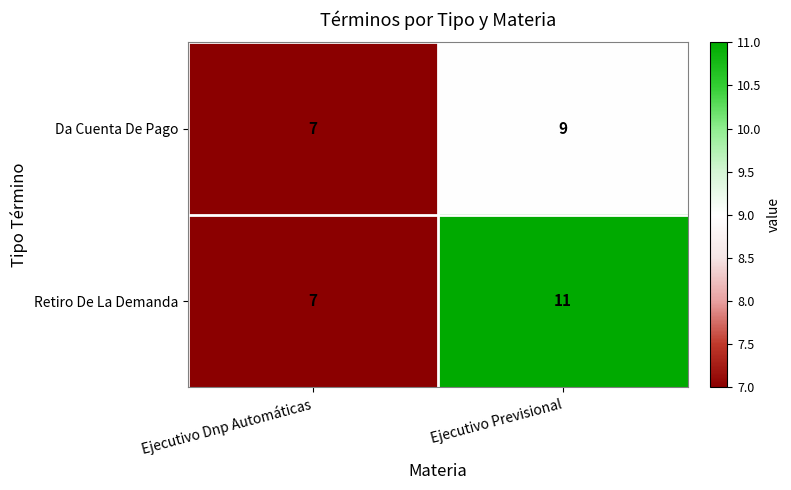

List the series in order of their peak value, highest first.

Retiro De La Demanda, Da Cuenta De Pago